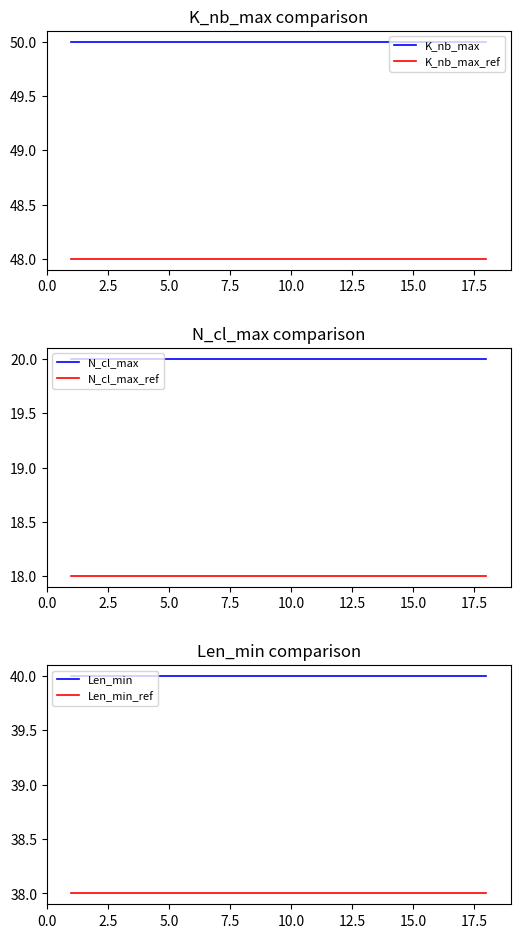

What is the value of the K_nb_max point at the 2nd from the left?

50